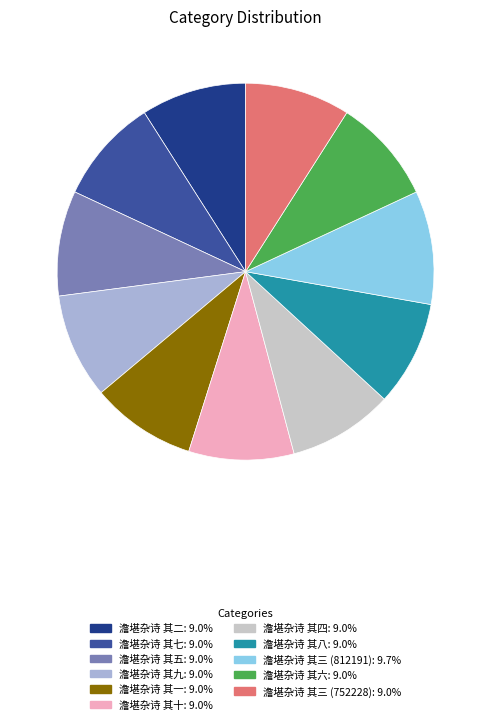

What is the ratio of the value at 澹堪杂诗 其一 to the value at 澹堪杂诗 其十?

1.0